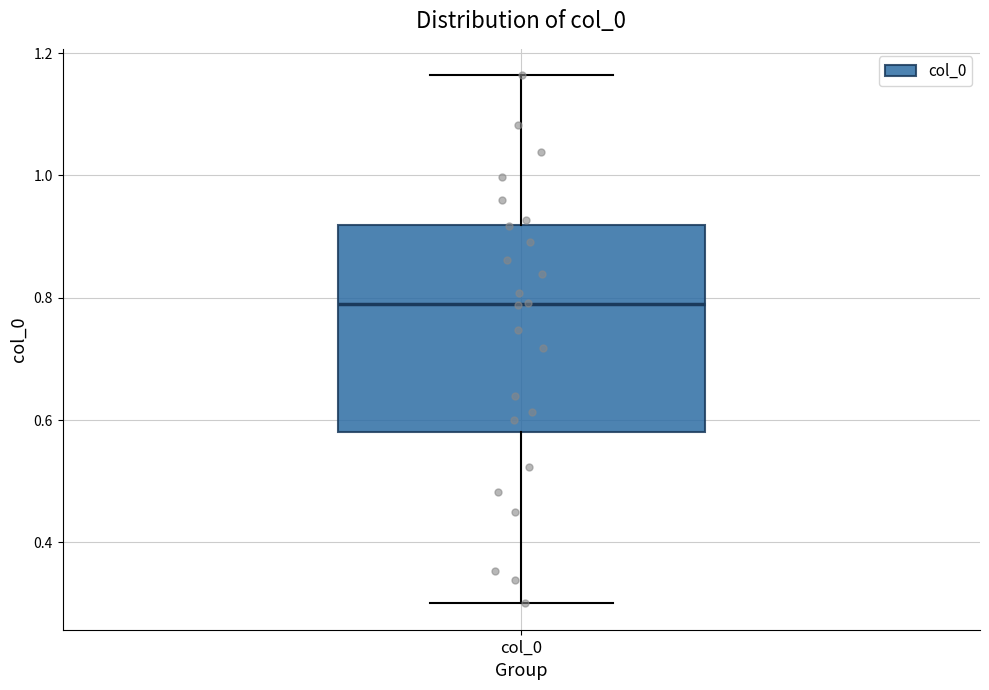

Read this box plot against the y-axis: the position of the median line, the range covered by the box, and the ends of both whiskers. The values are not printed on the chart, so give them approximately, as read against the axis.

median 0.78, box 0.58 to 0.92, whiskers 0.30 to 1.16